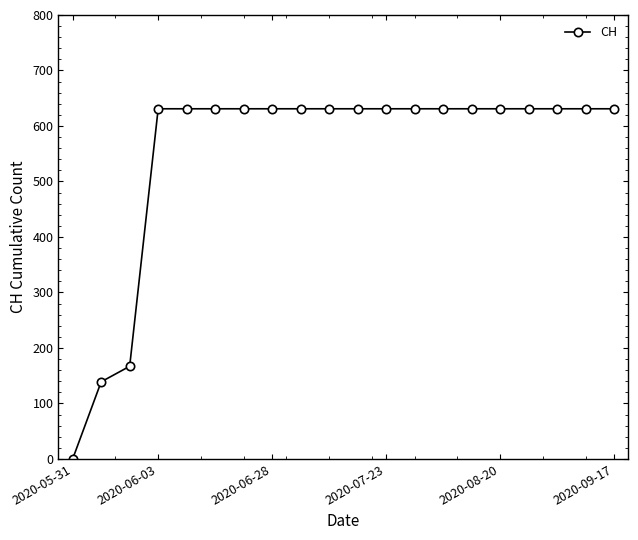

Reading right to left, extract all data points from this chart.

631	631	631	631	631	631	631	631	631	631	631	631	631	631	631	631	631	167	139	0